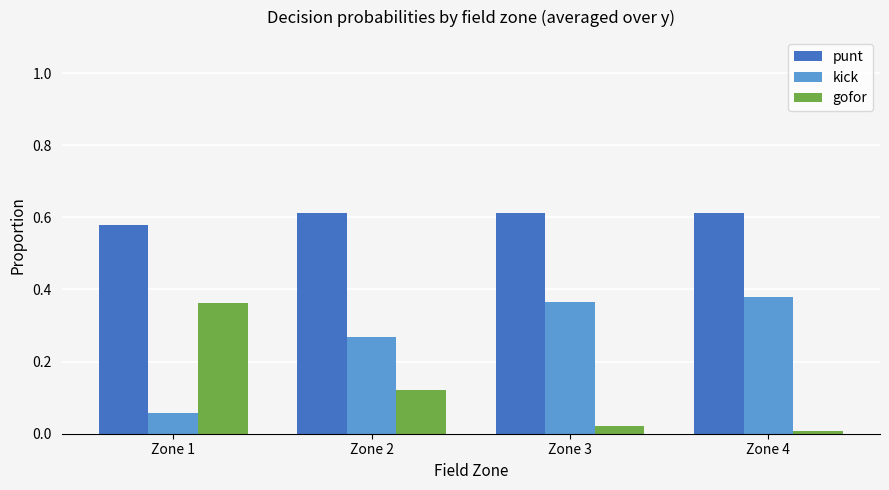

How many groups of bars are there?

4